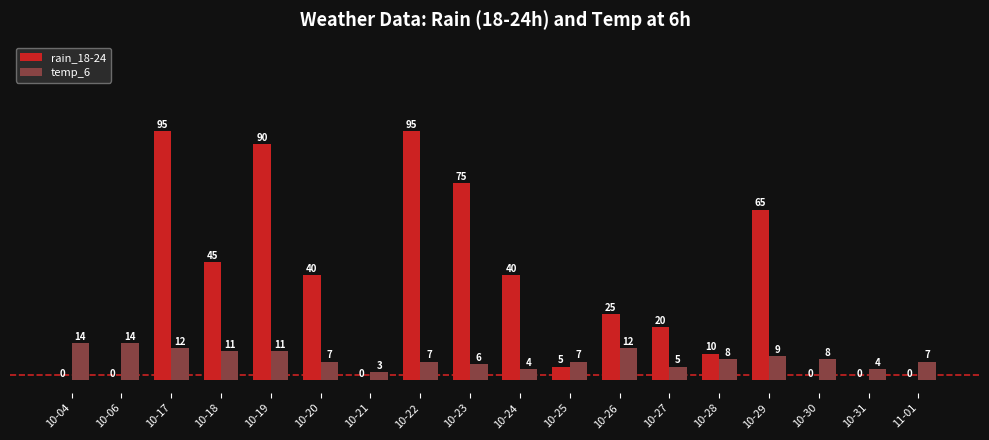

Are the bars horizontal?

No